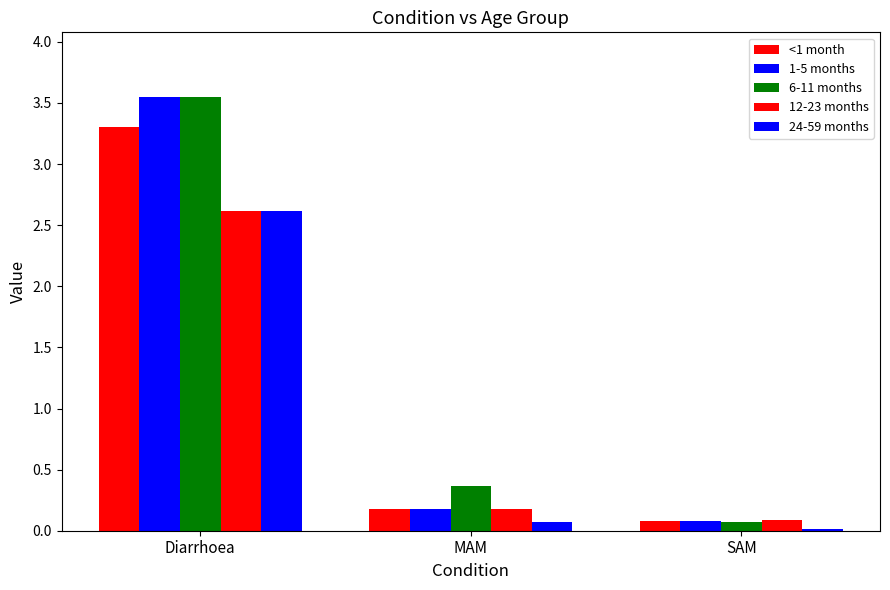

At which category is the sum across all series the highest?

Diarrhoea